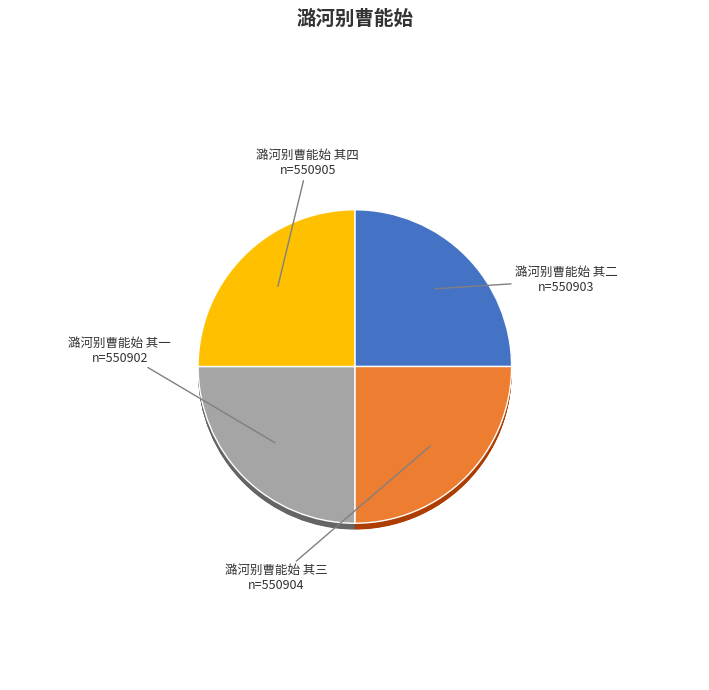

How many slices are in this pie chart?

4